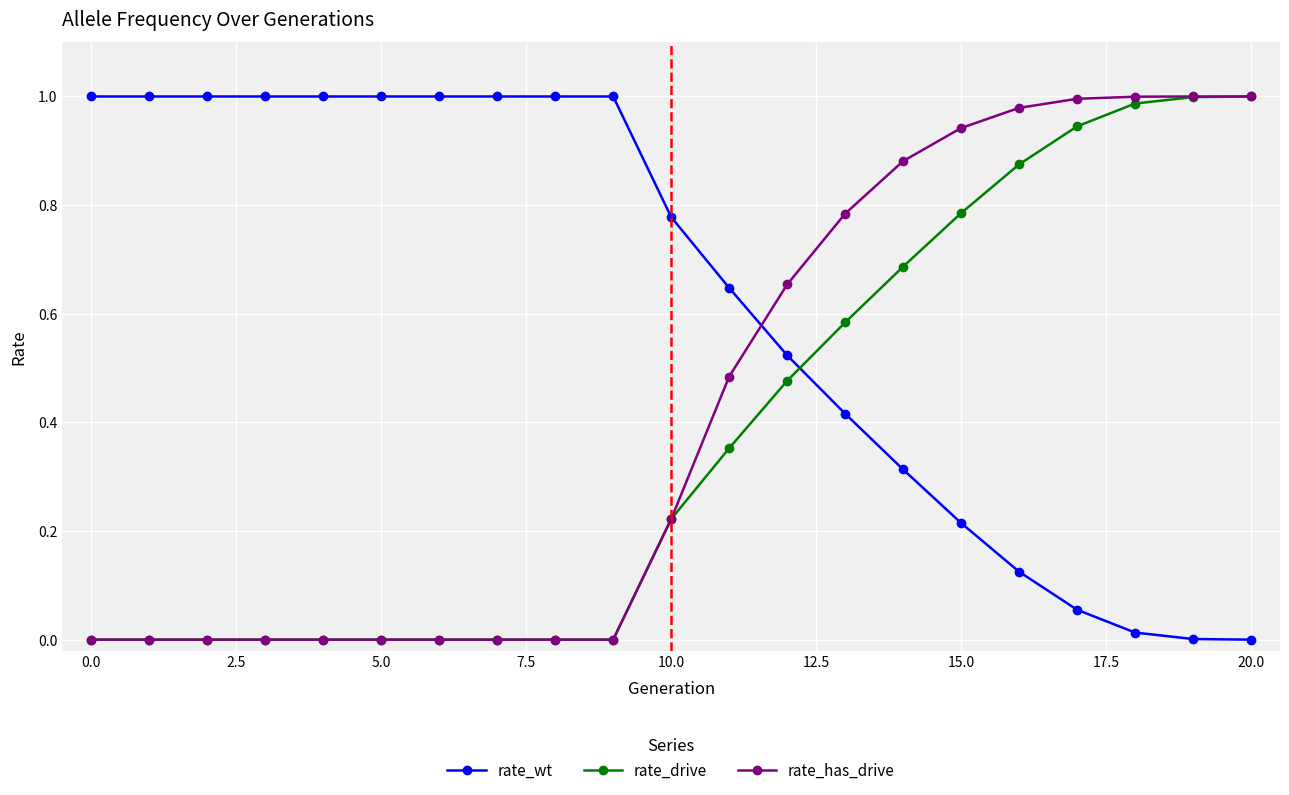

How many lines are shown in the chart?

3